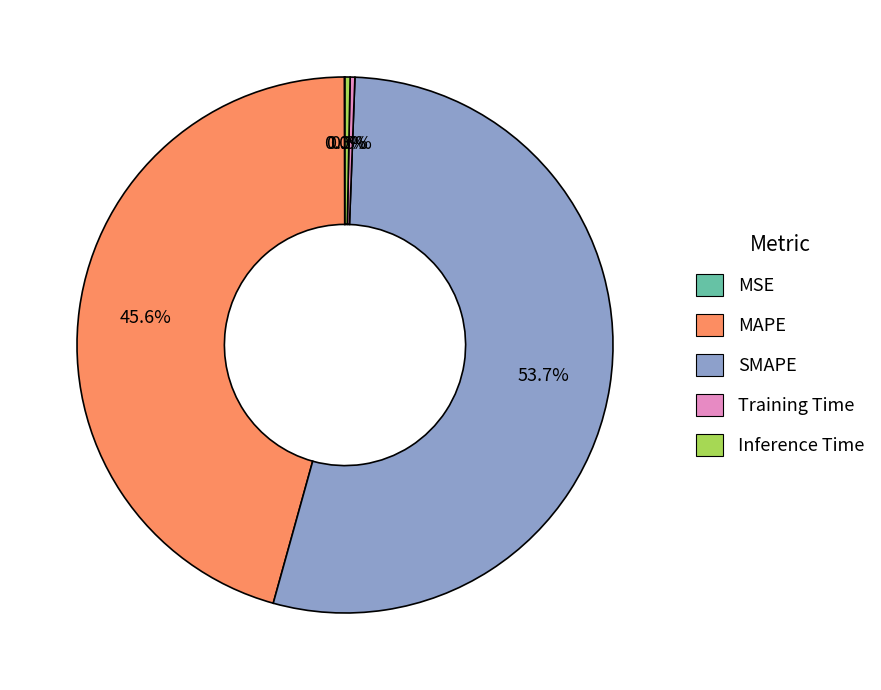

Is the sum of Inference Time and MAPE greater than half?

No